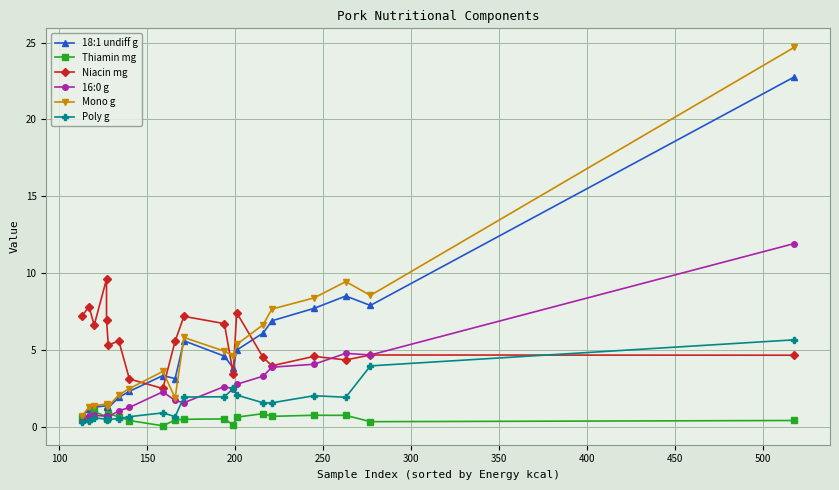

Which series has the largest total across all categories?

Niacin mg